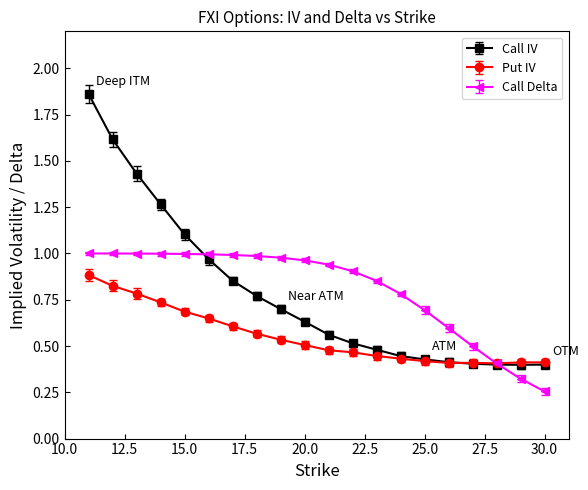

Rank the series by their maximum value, from lowest to highest.

Put IV, Call Delta, Call IV